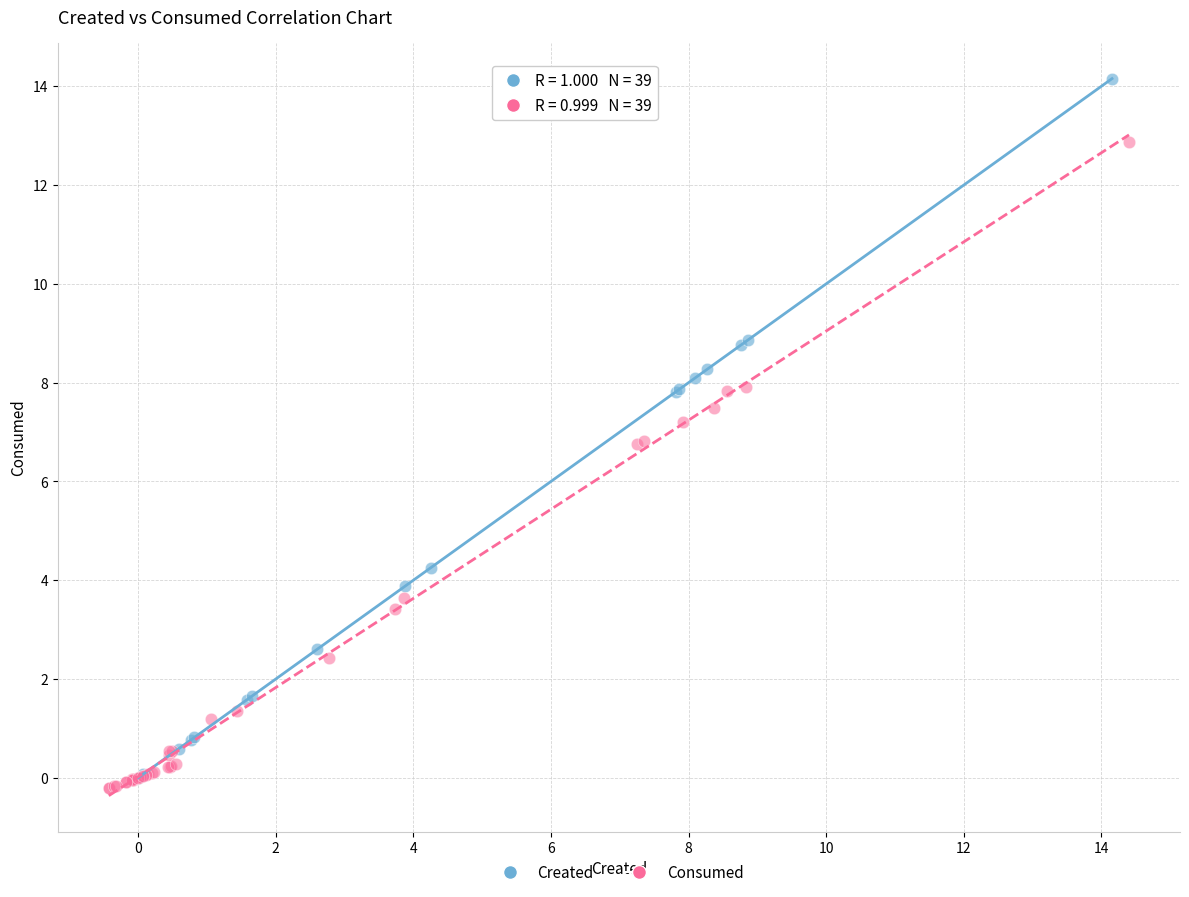

What are all the series names shown in the legend?

Created, Consumed